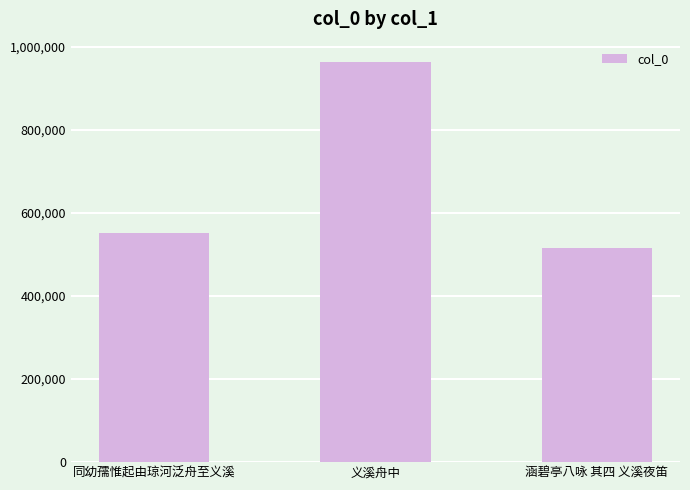

What is the value of the 1st bar from the left?

551391